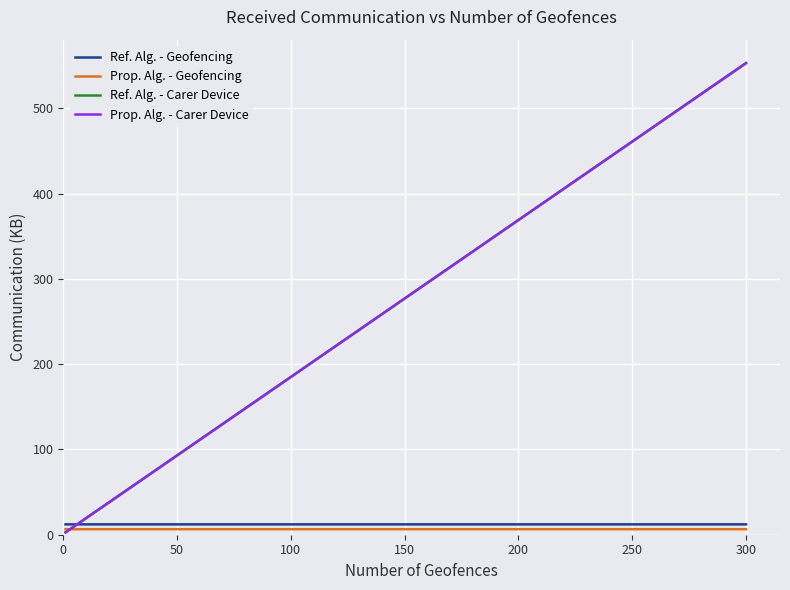

Which series has the largest range (max minus min)?

Prop. Alg. - Carer Device